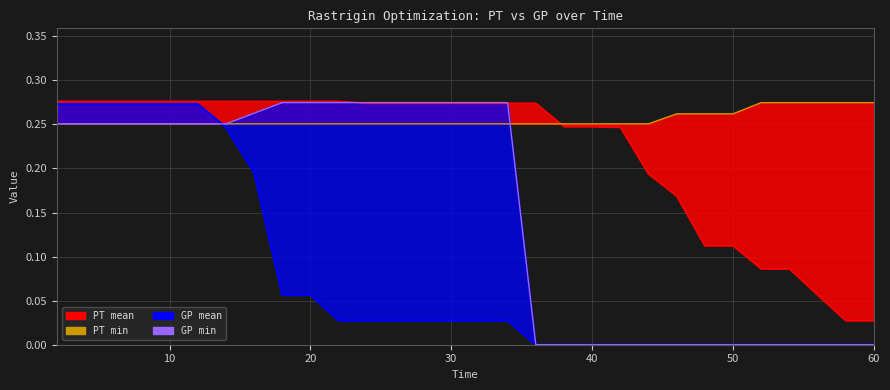

True or false: GP min bound and GP min intersect in this chart.

True